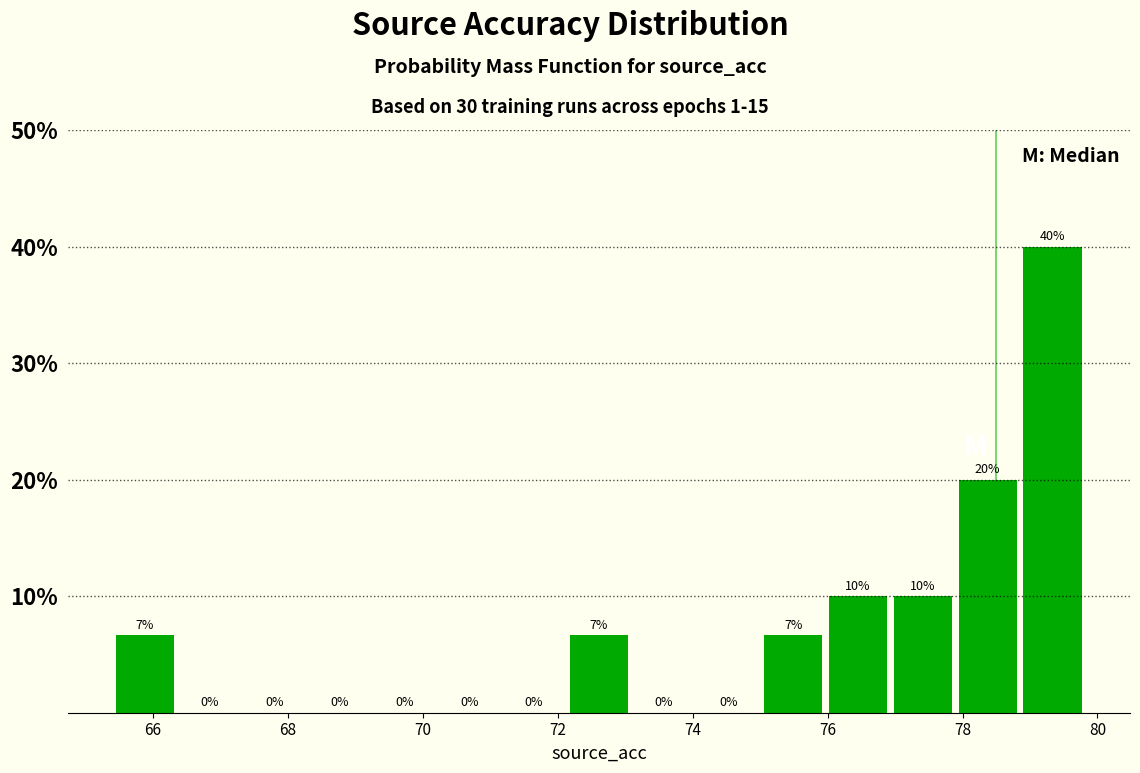

Over which range of the x-axis is the bar tallest?

79.0 to 79.8